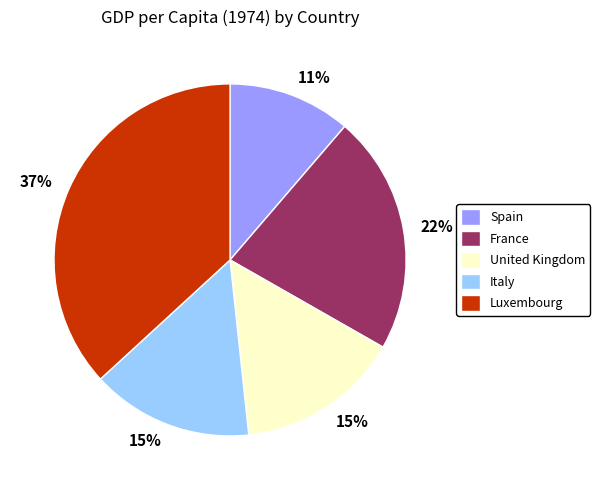

Does Spain account for over 50% of the chart?

No